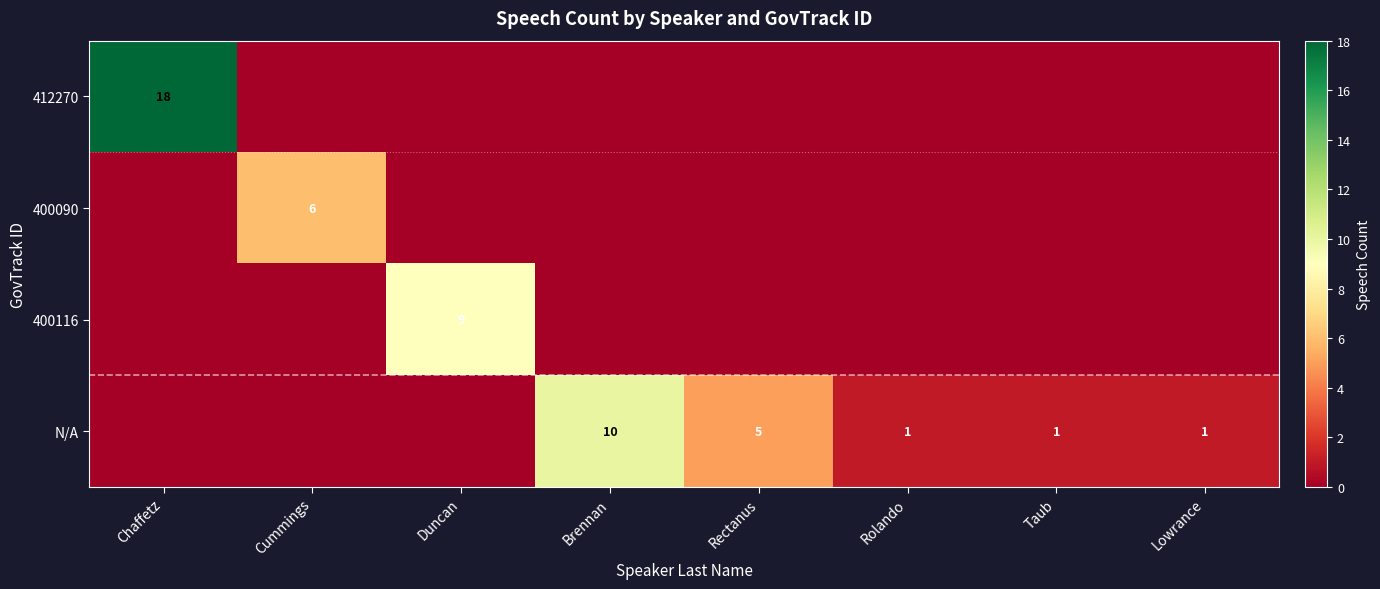

True or false: N/A has a value of 16 at Brennan.

False